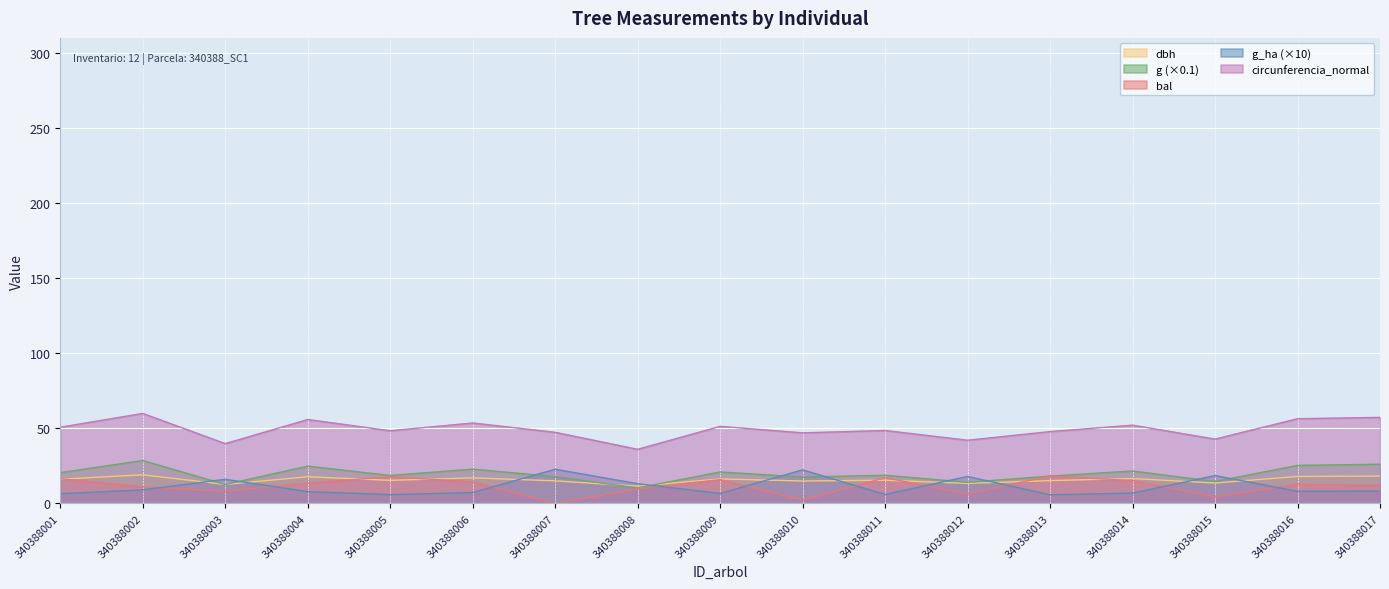

Which series has the widest spread of values?

circunferencia_normal